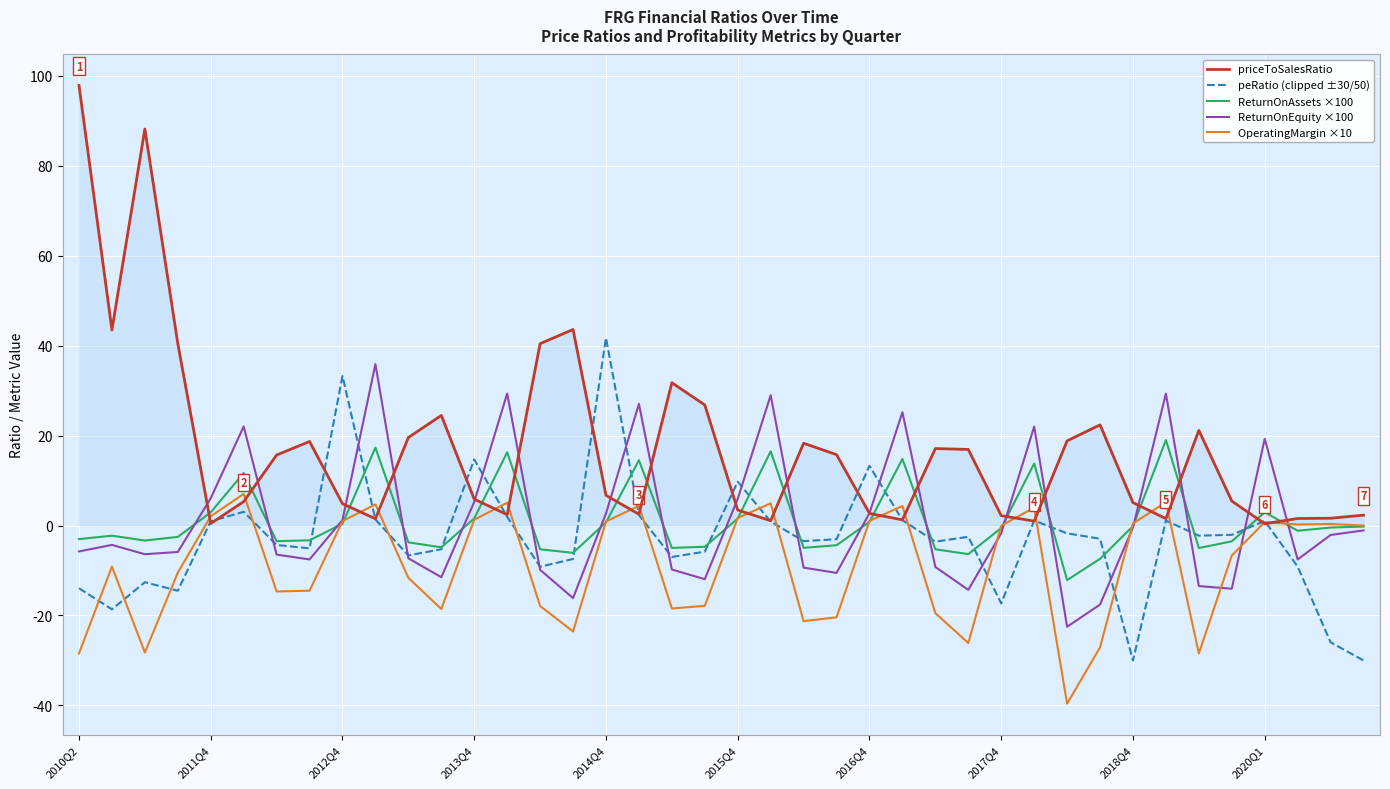

Which series has the widest spread of values?

priceToSalesRatio